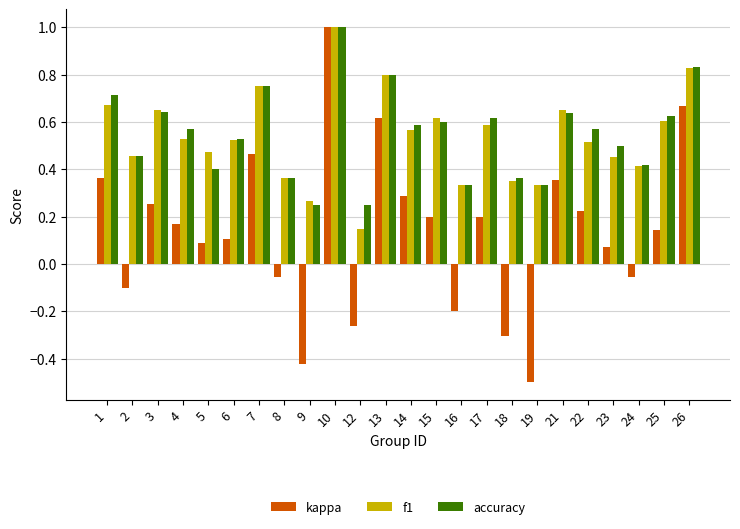

True or false: kappa has a value of 0.1 at 25.

True